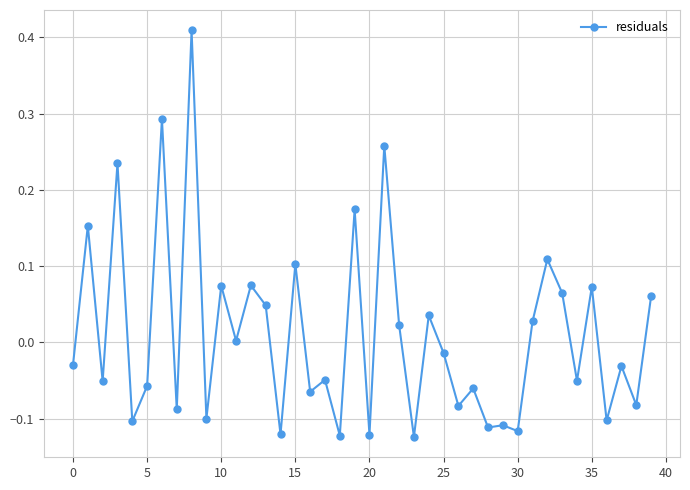

True or false: the data has more than 2 interior local peaks.

True